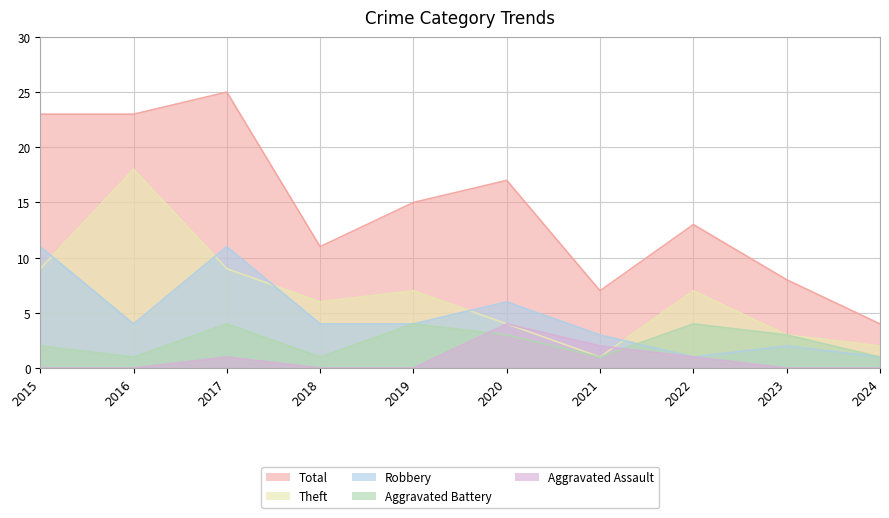

What are all the series names shown in the legend?

Total, Theft, Robbery, Aggravated Battery, Aggravated Assault